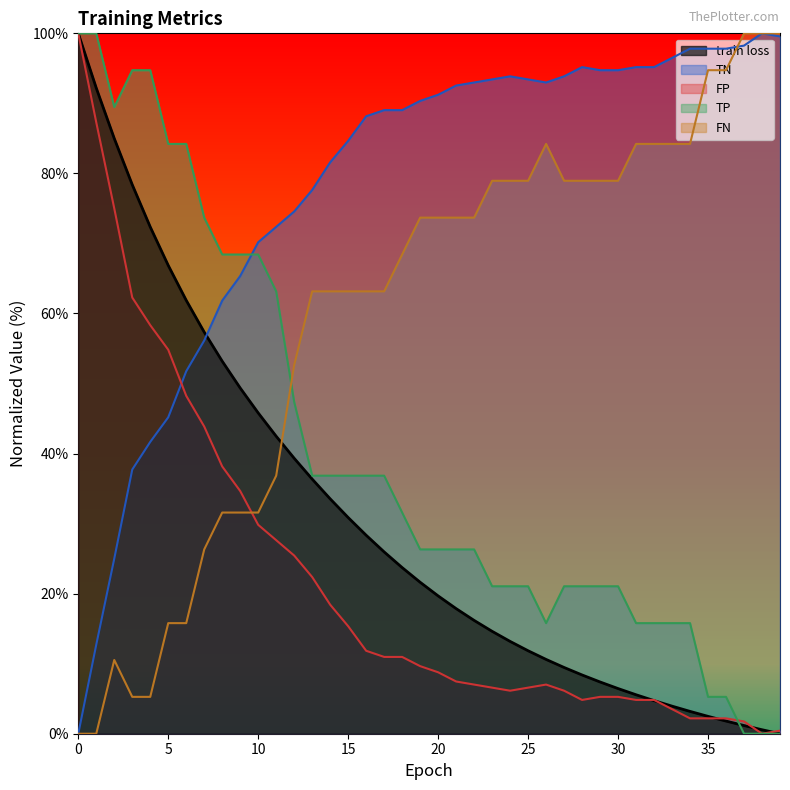

At how many categories does at least one series exceed 62?

40